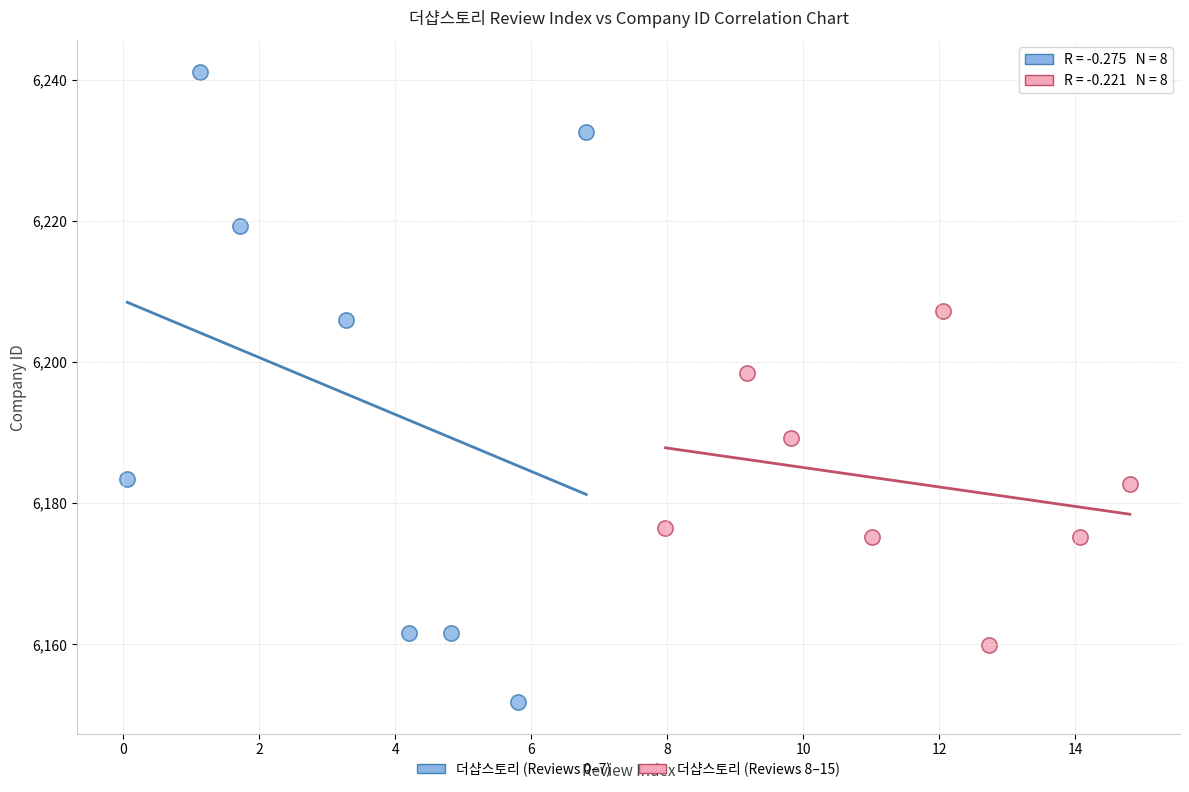

Which series contains the lowest Y value?

더샵스토리 (Reviews 0–7)